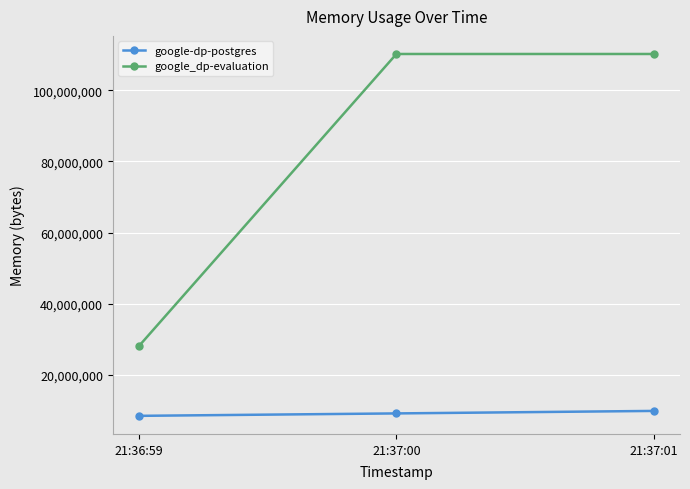

Reading right to left, transcribe all the data shown in this chart.

google-dp-postgres: 21:37:01=9846784	21:37:00=9142272	21:36:59=8458240
google_dp-evaluation: 21:37:01=110211072	21:37:00=110211072	21:36:59=27967488